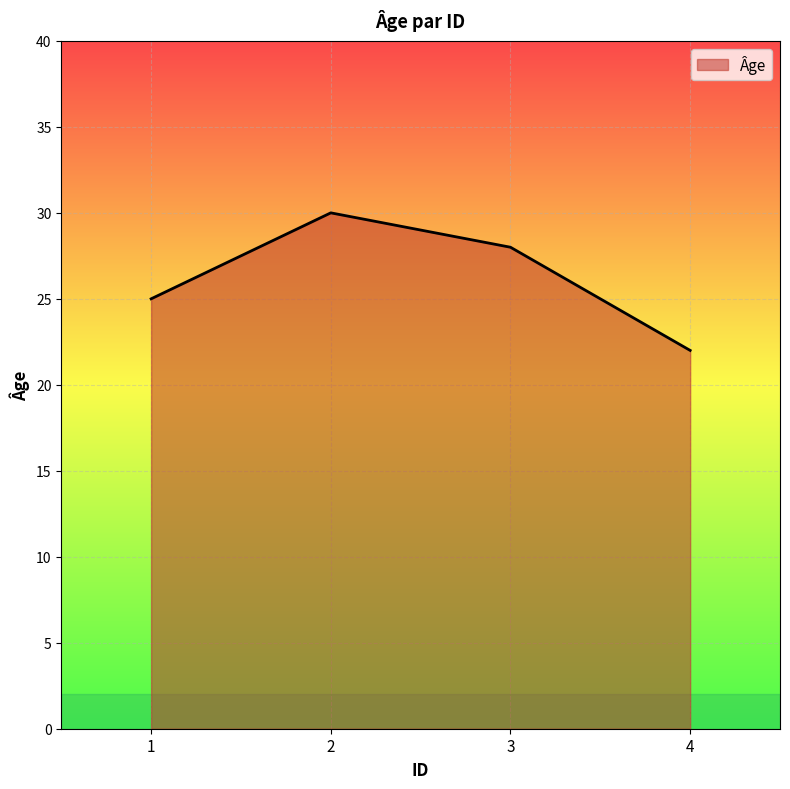

Between 2 and 3, which is larger?

2